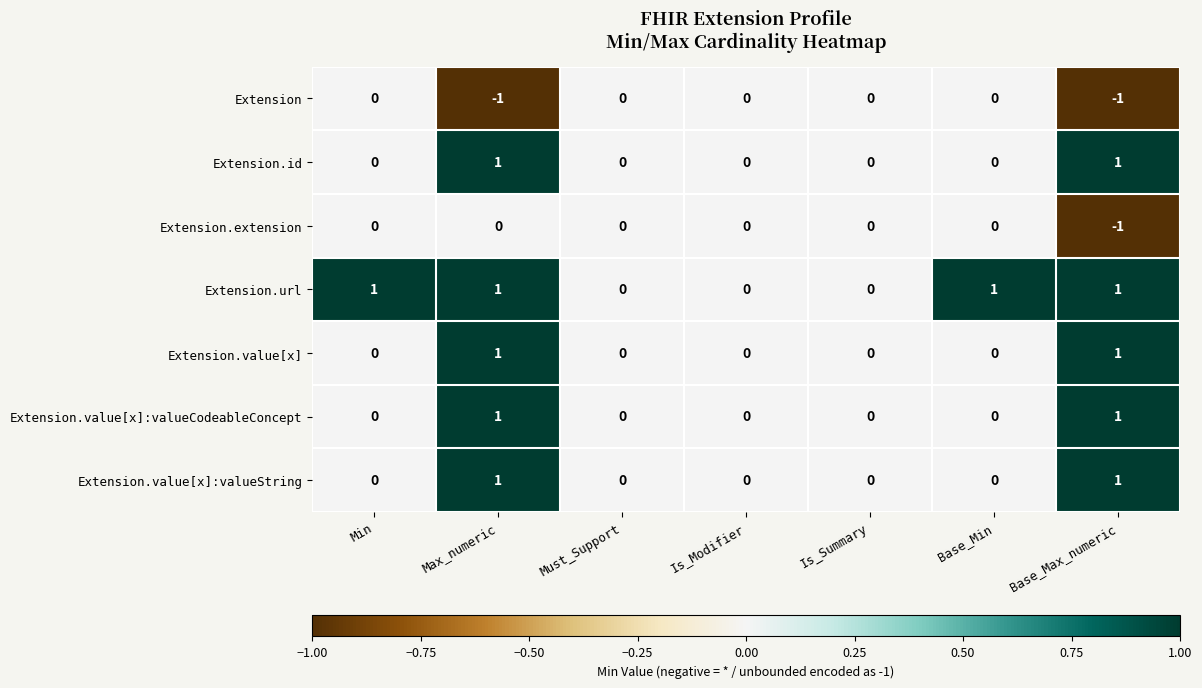

Count the Extension.id values in the range 0 to 1.

7